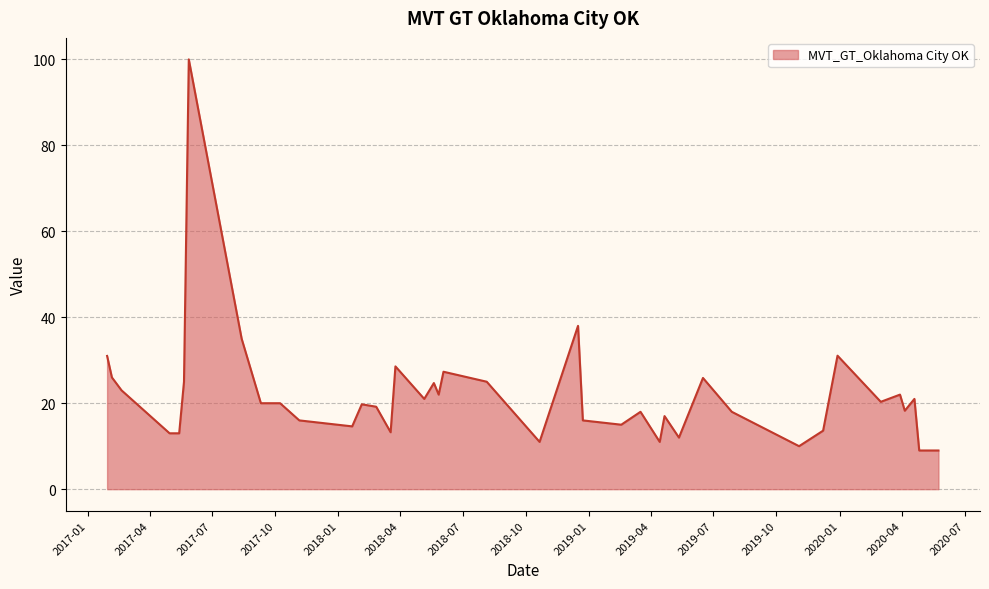

What is the maximum value shown in the chart?

100.0